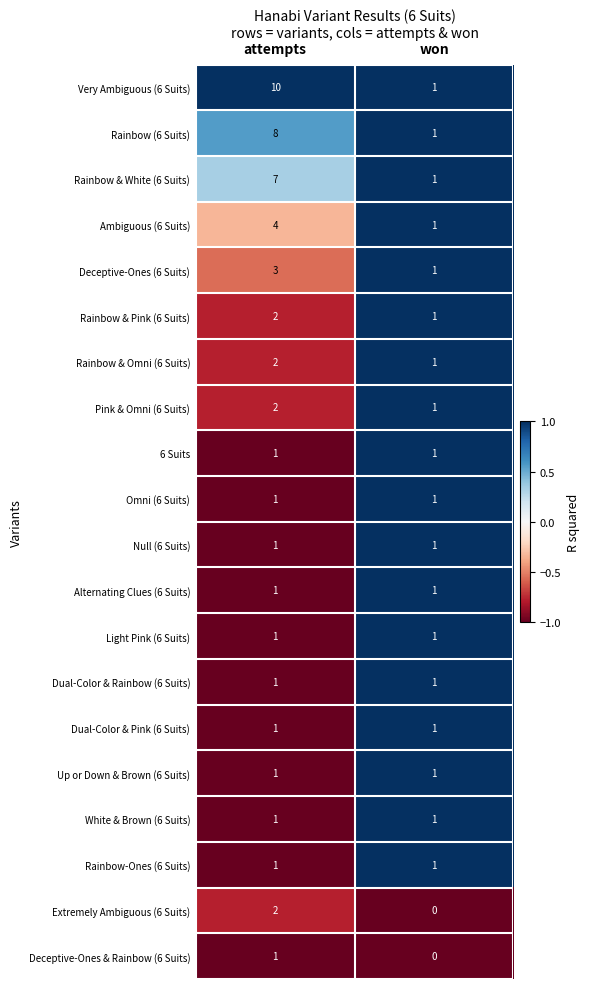

At which label is Rainbow (6 Suits) closest to 4?

won